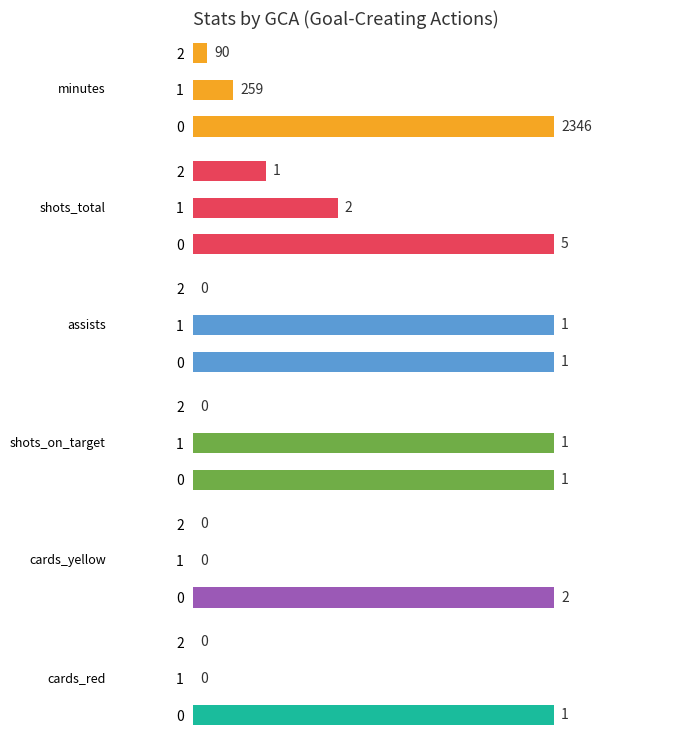

The cards_yellow series shows -1 at 2. True or false?

False